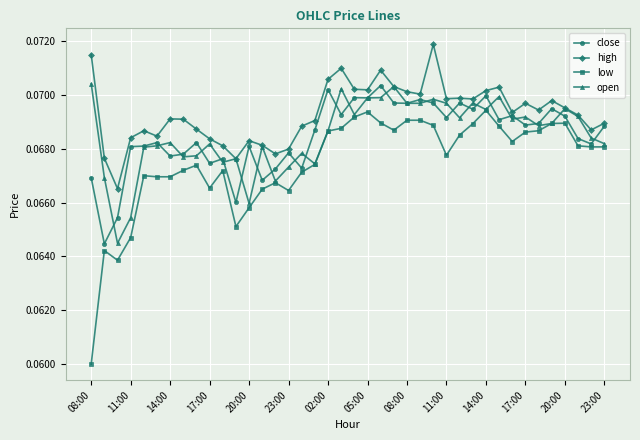

What are all the series names shown in the legend?

close, high, low, open